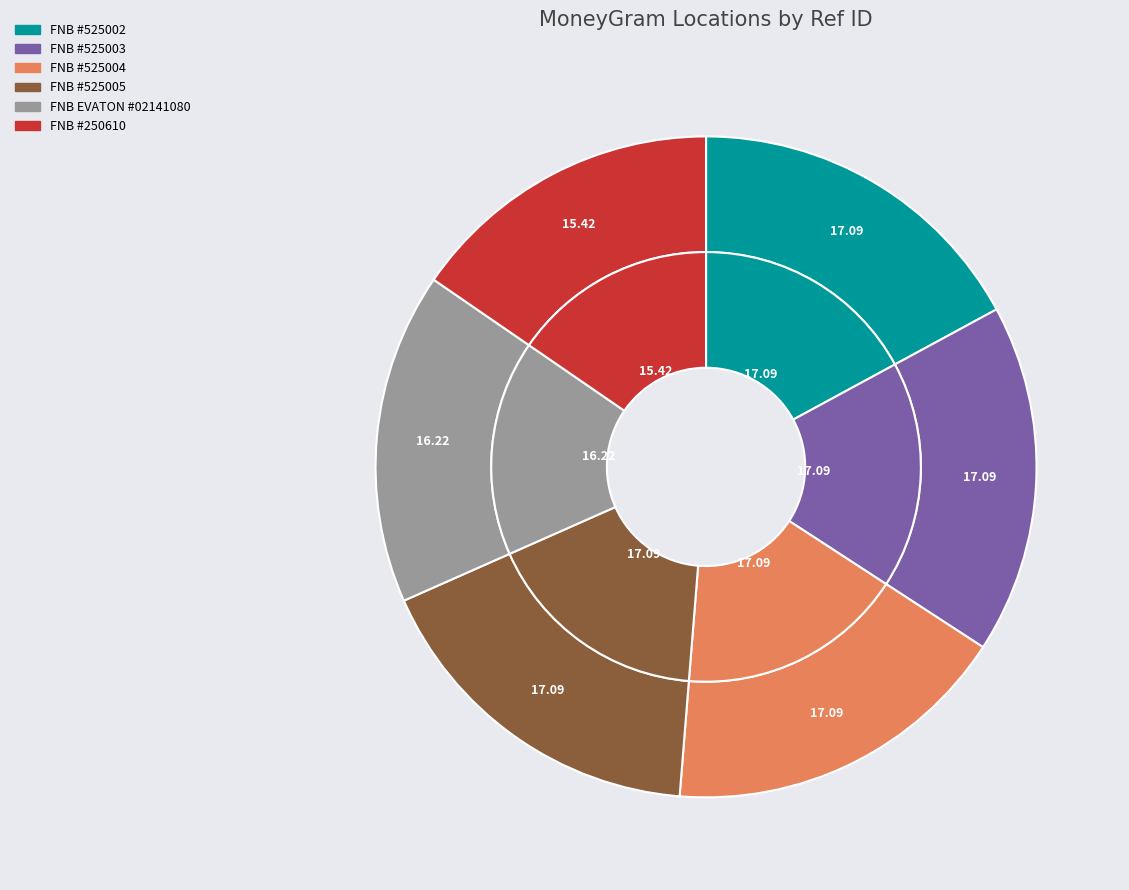

To the nearest percent, what is the average slice percentage?

17%